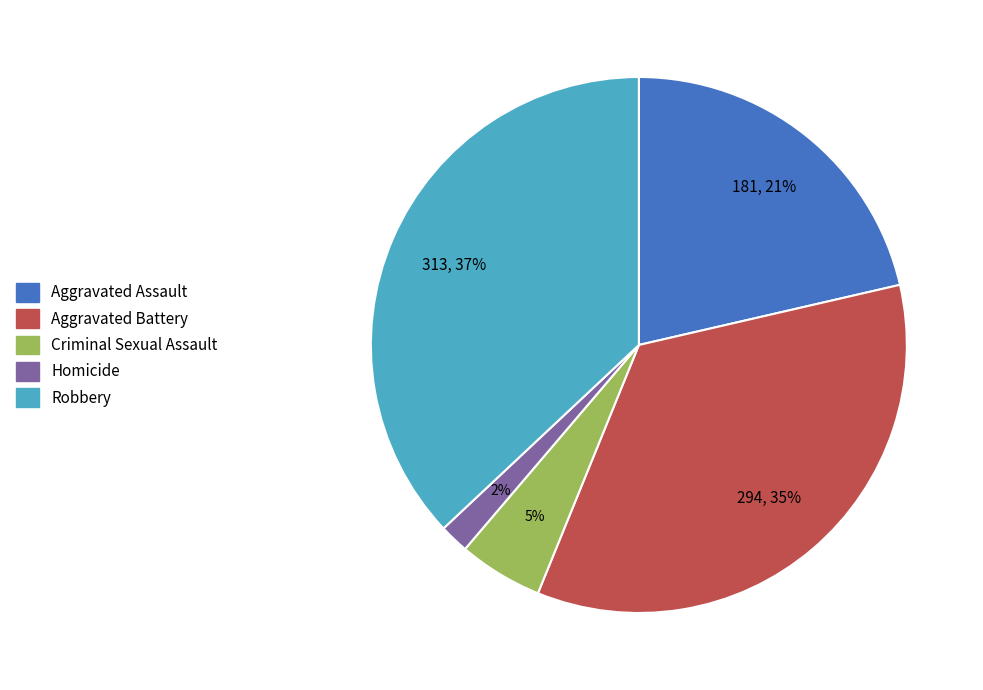

What percentage is the Homicide slice, to the nearest percent?

2%